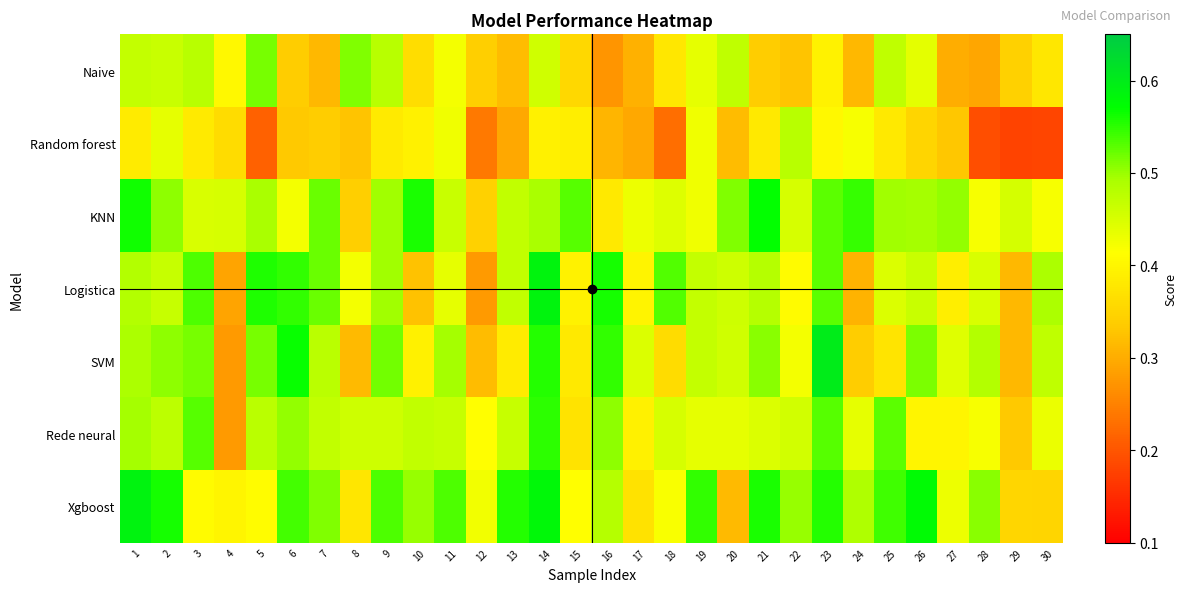

What is the greatest value displayed?

0.6